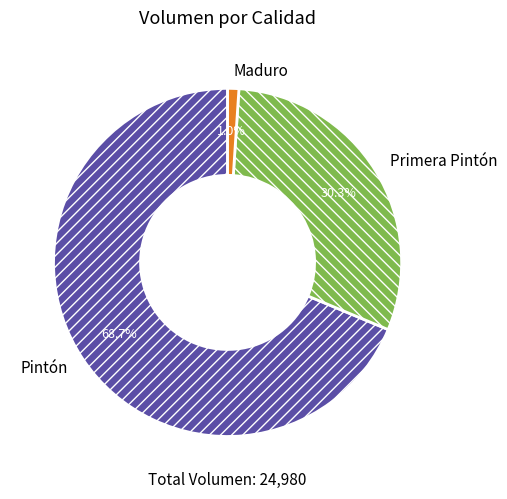

Between Primera Pintón and Pintón, which is larger?

Pintón